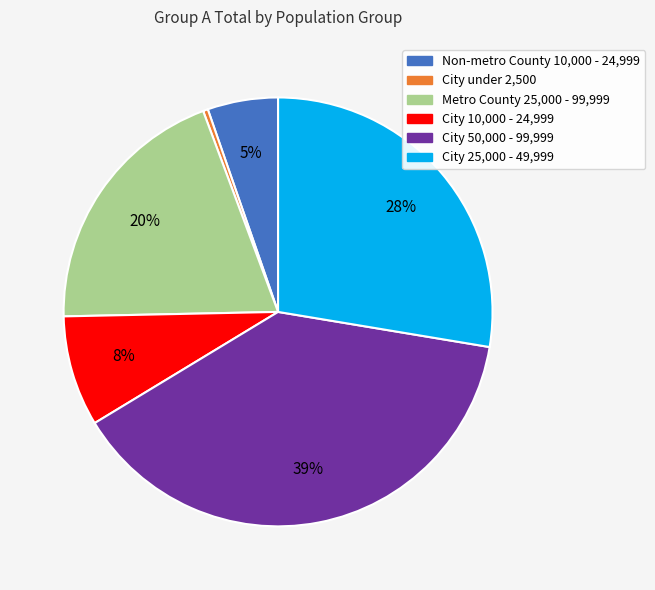

Is there a majority slice in this chart?

No